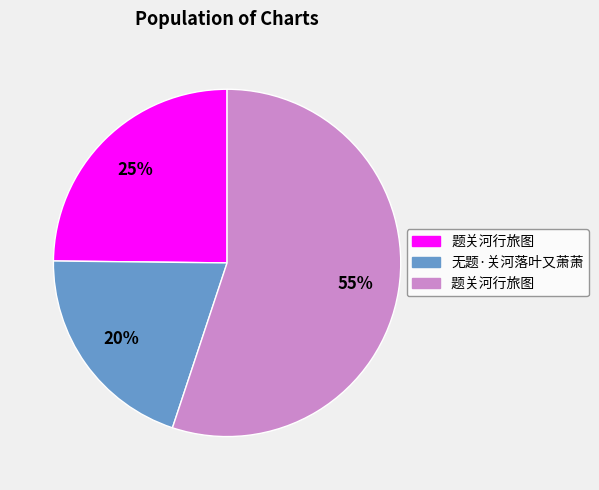

Does any single category account for the majority?

Yes